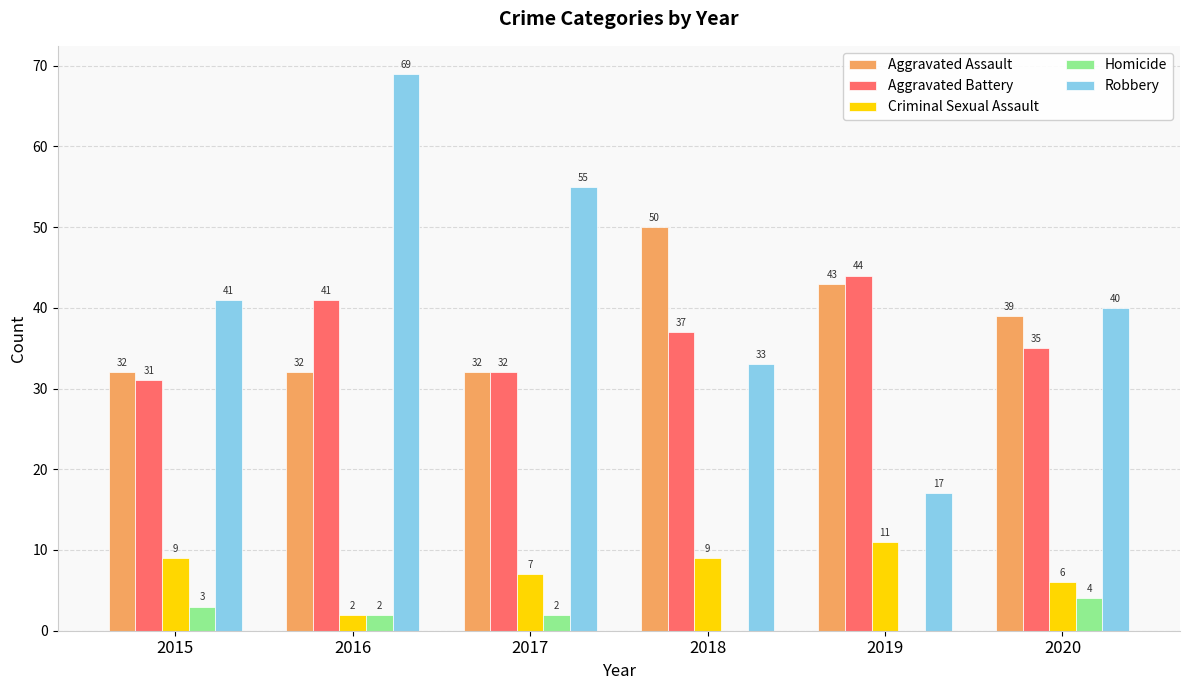

What is the greatest value displayed?

69